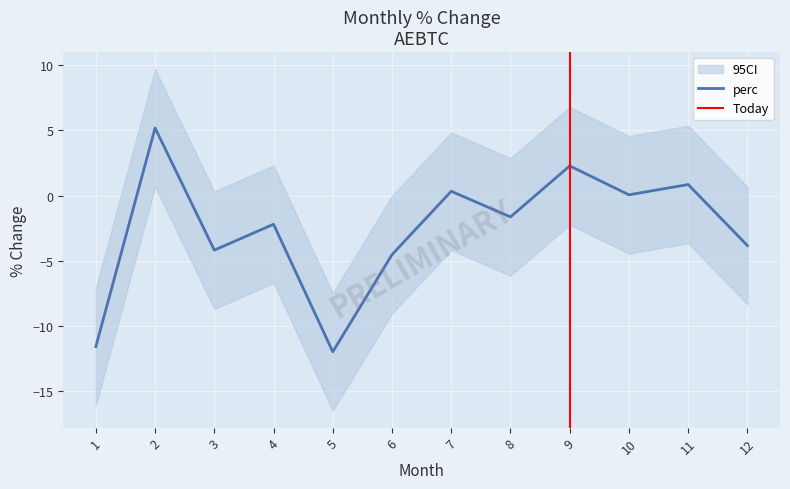

Count the number of data series in this chart.

1